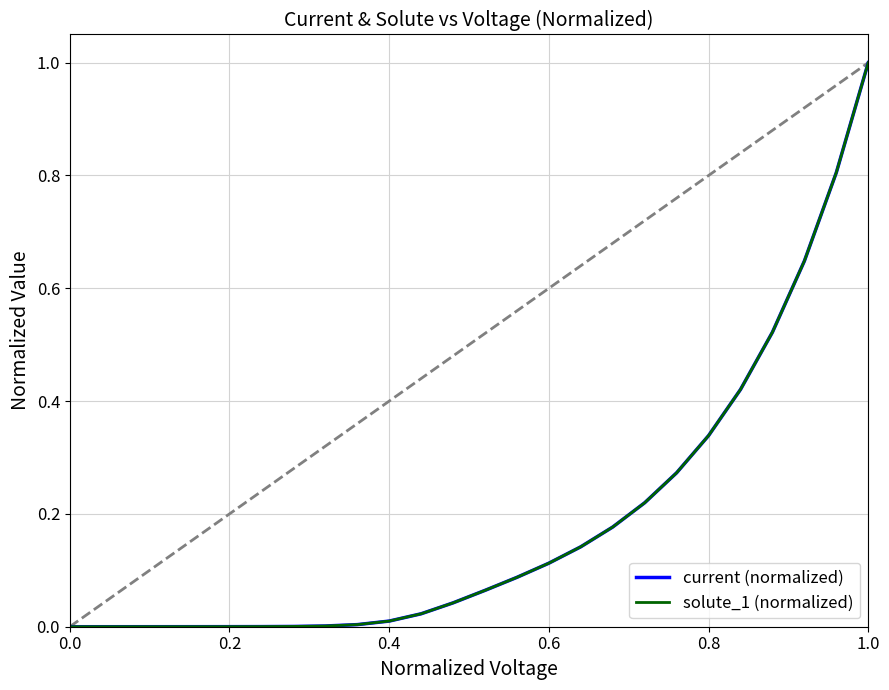

How many times do solute_1 (normalized) and current (normalized) cross each other?

1